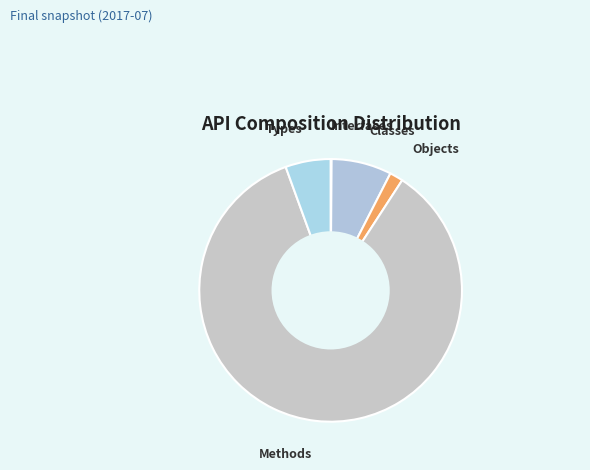

Is the sum of Methods and Objects greater than half?

Yes